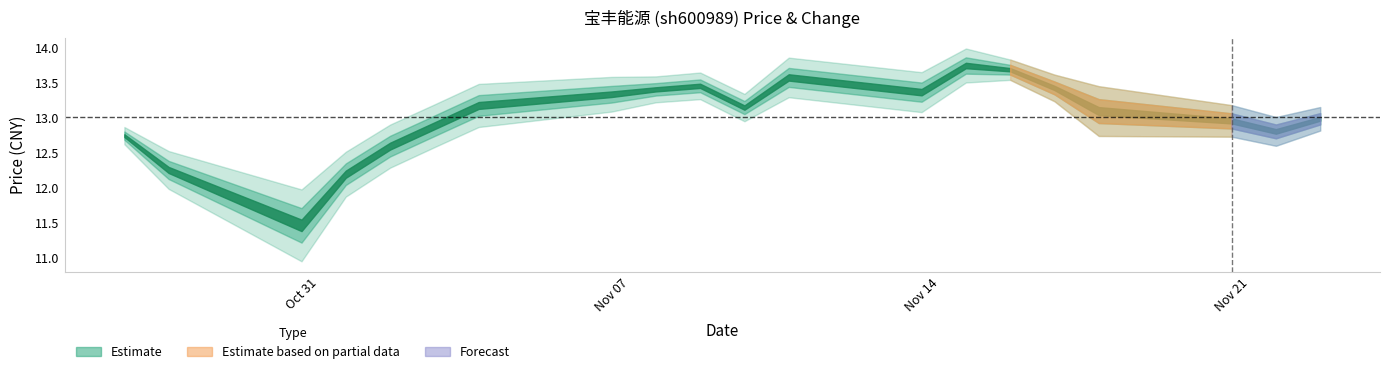

At how many categories does at least one series exceed 12?

19